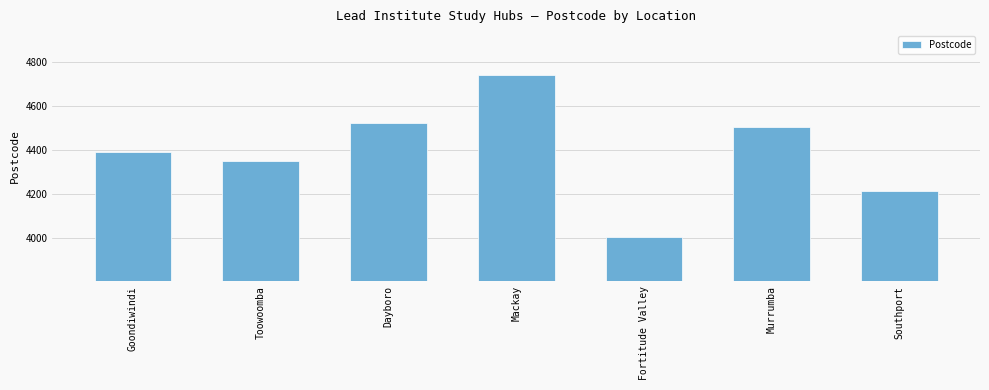

What is the smallest value displayed?

4006